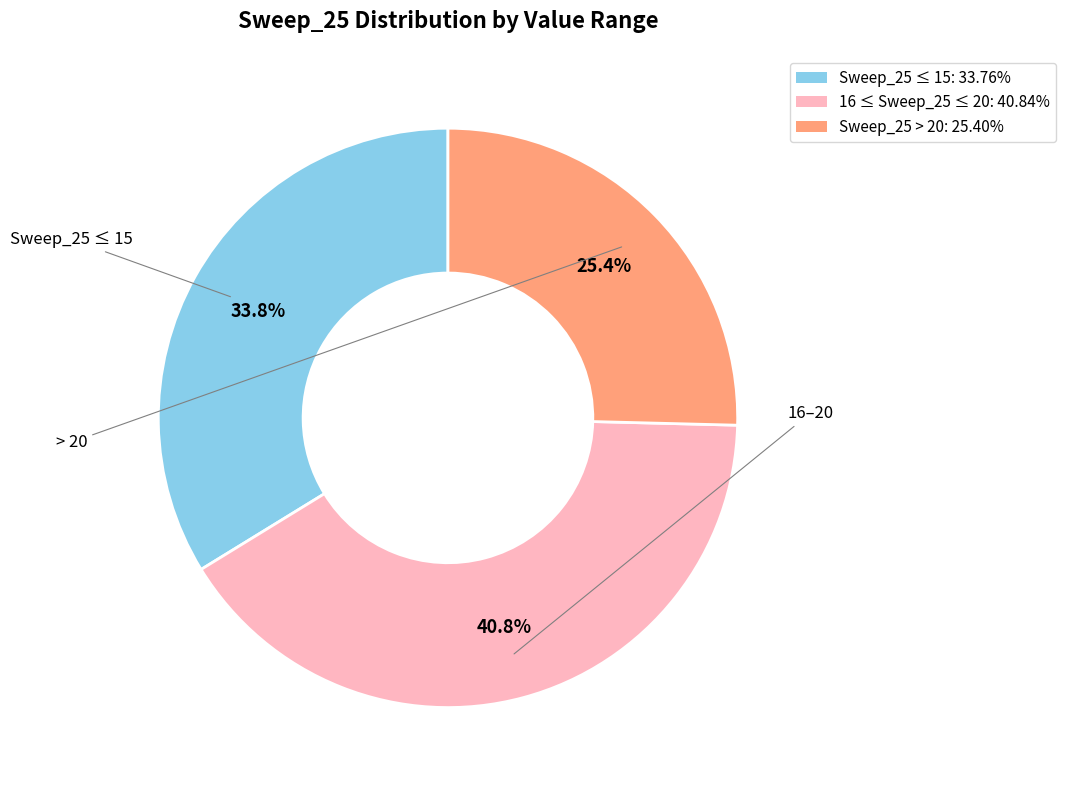

Does any single category account for the majority?

No